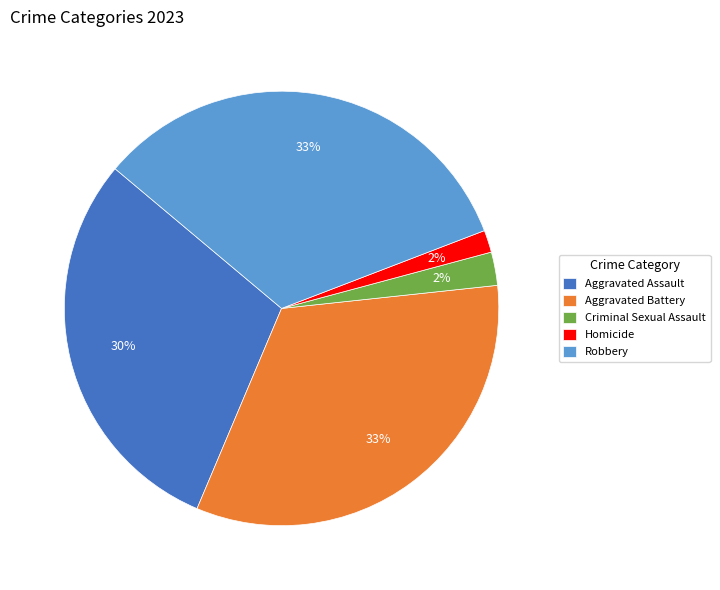

Combined, do Aggravated Battery and Aggravated Assault account for over 50%?

Yes